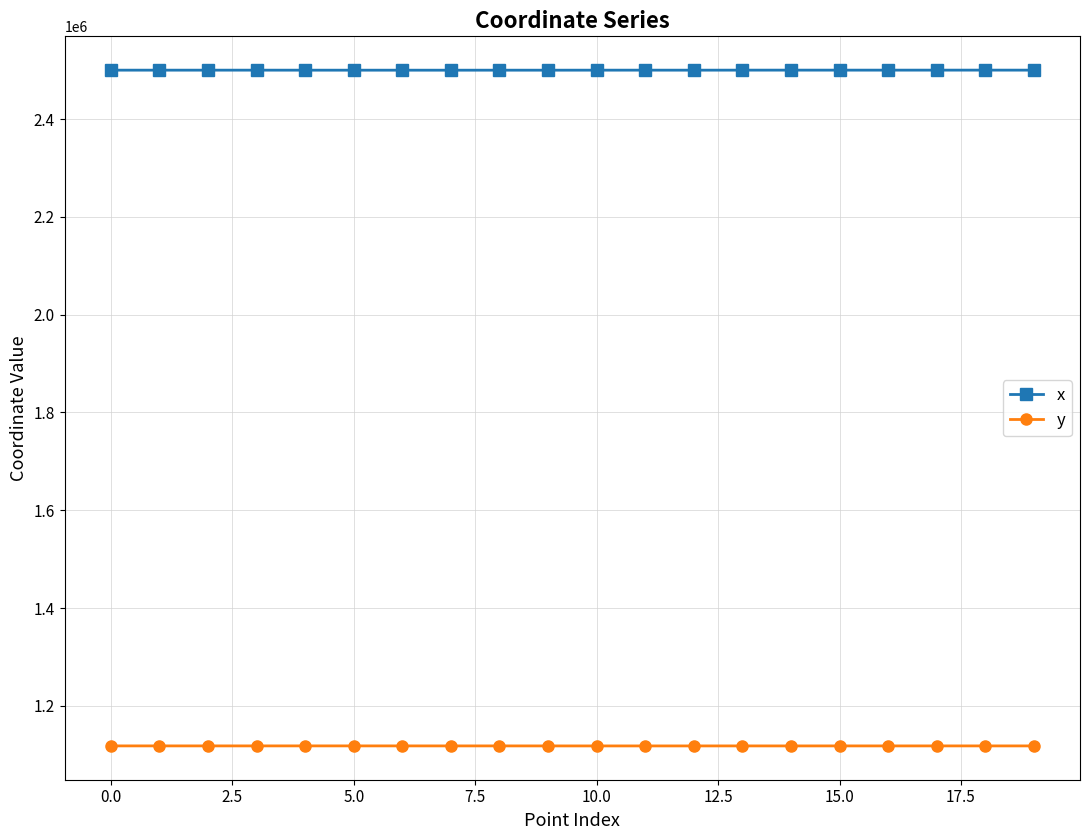

What is the value of the x point at the 8th from the left?

2499992.4